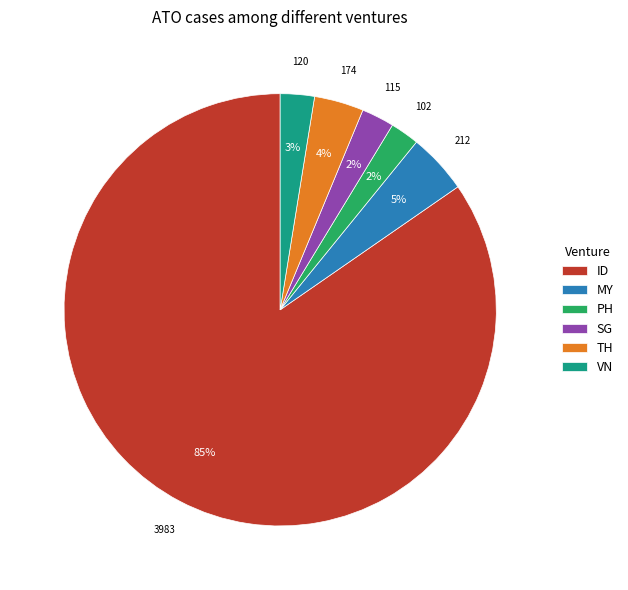

Count the number of slices in the pie.

6